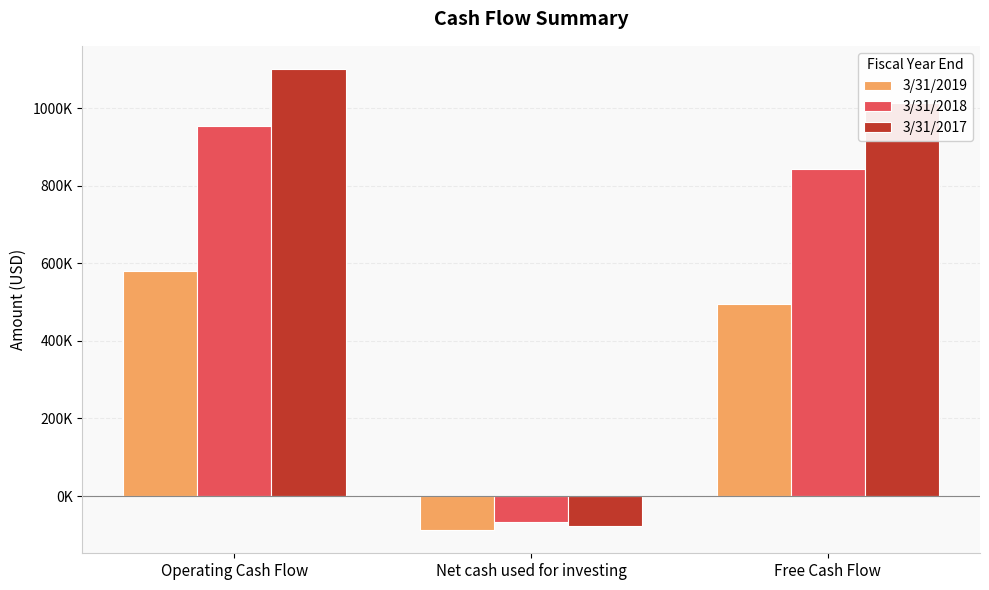

Which category has the highest value in the 3/31/2019 series?

Operating Cash Flow